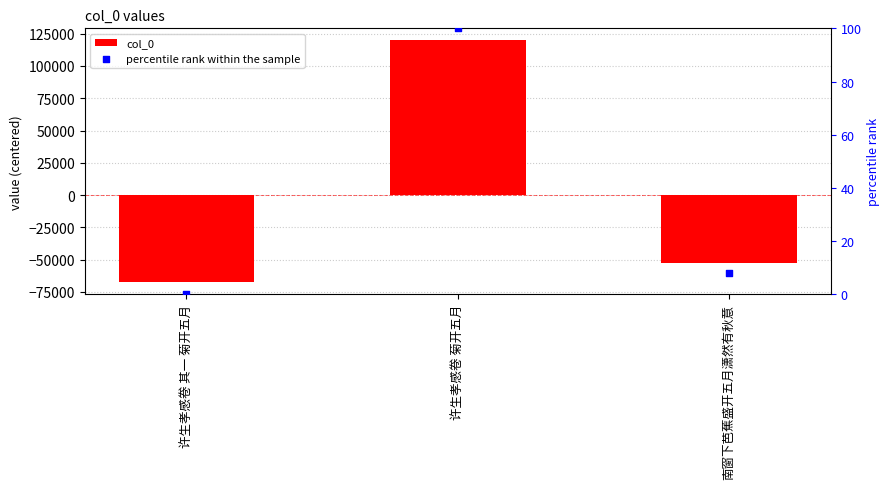

At how many categories does at least one series exceed -47719?

3